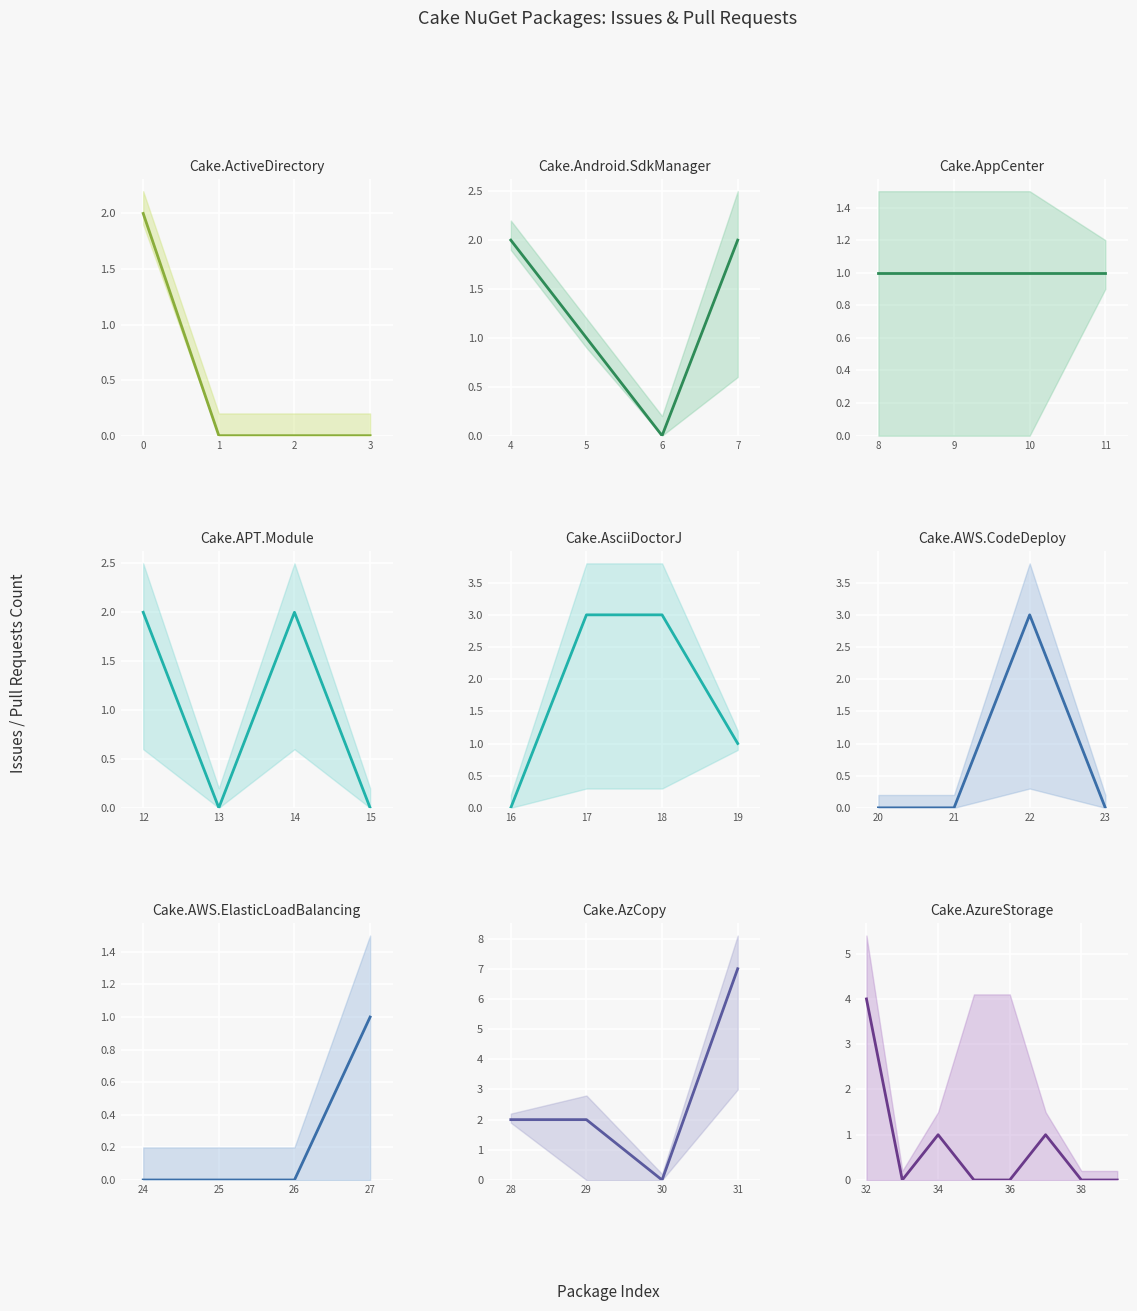

Count the number of categories in the chart.

8